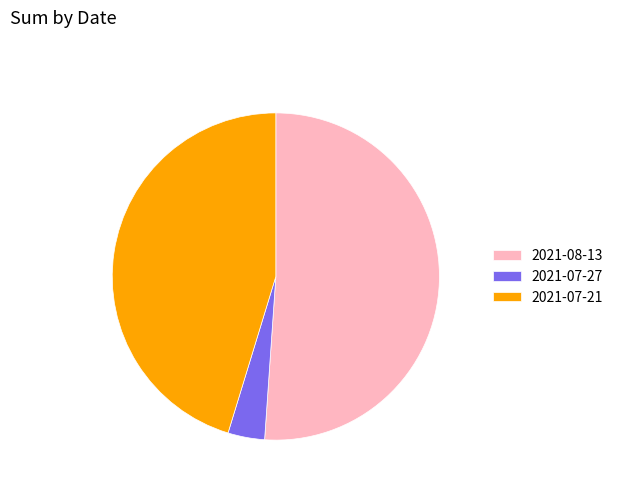

True or false: 2021-07-27 accounts for 4% of the total.

True